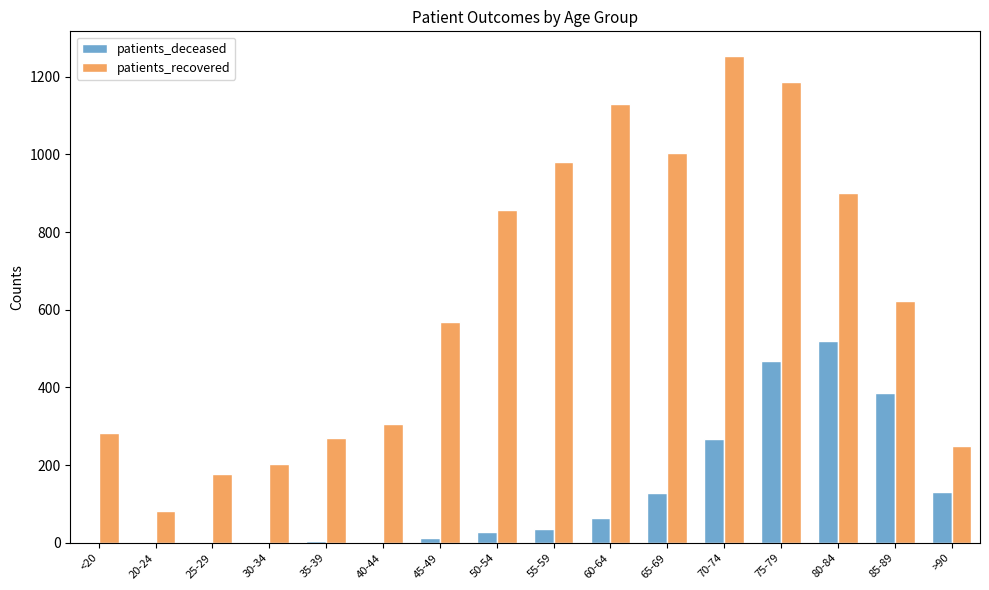

Between 55-59 and 70-74, which series saw the biggest shift?

patients_recovered